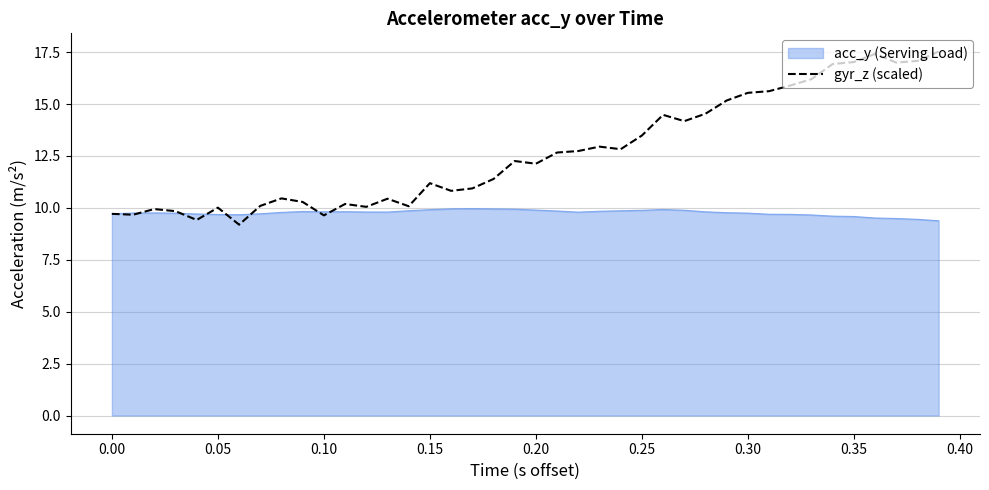

What is the minimum value shown in the chart?

9.2